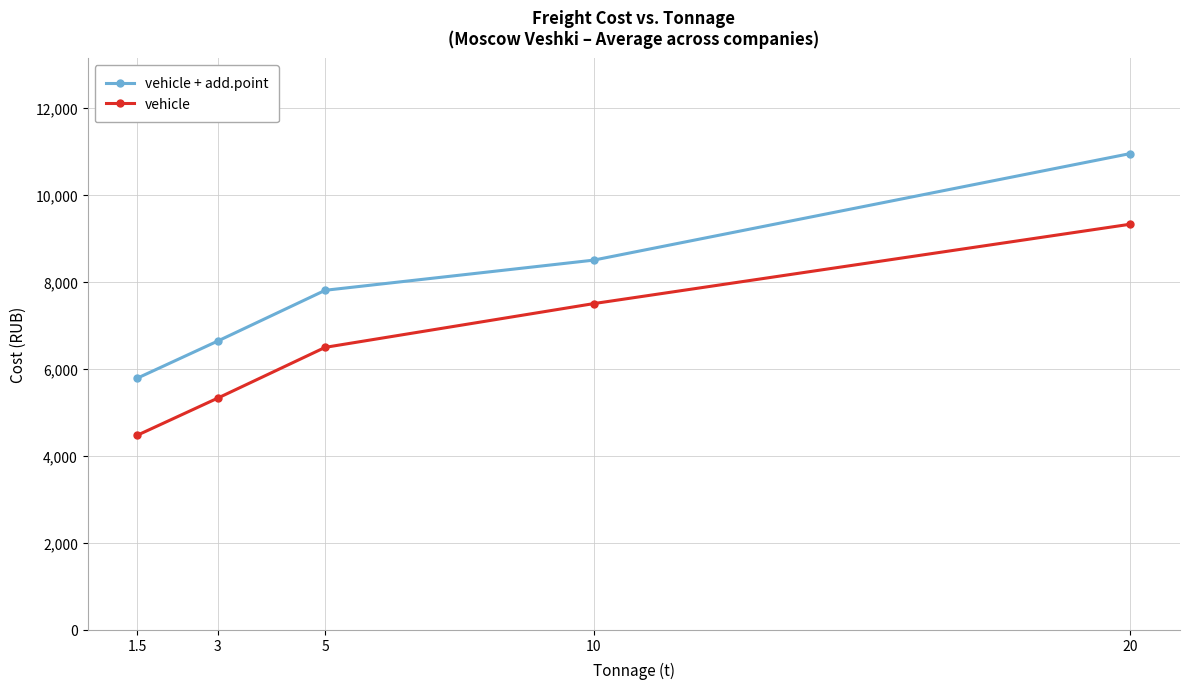

True or false: vehicle and vehicle + add.point intersect in this chart.

False